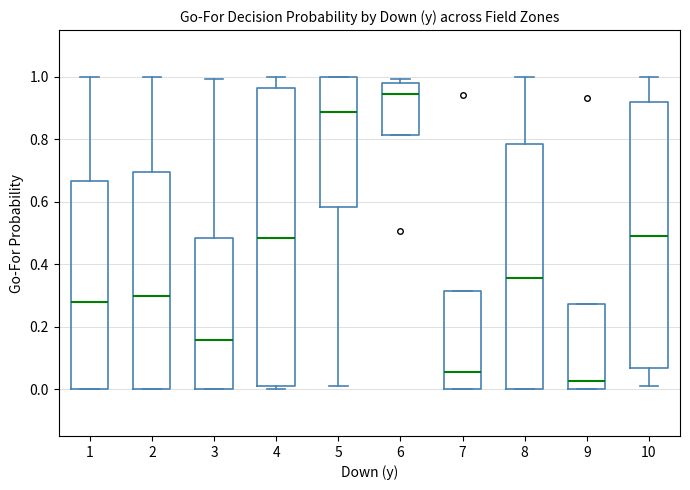

Where is the lower edge of the box at x = 9 on the y-axis? The values are not printed on the chart, so give them approximately, as read against the axis.

0.00